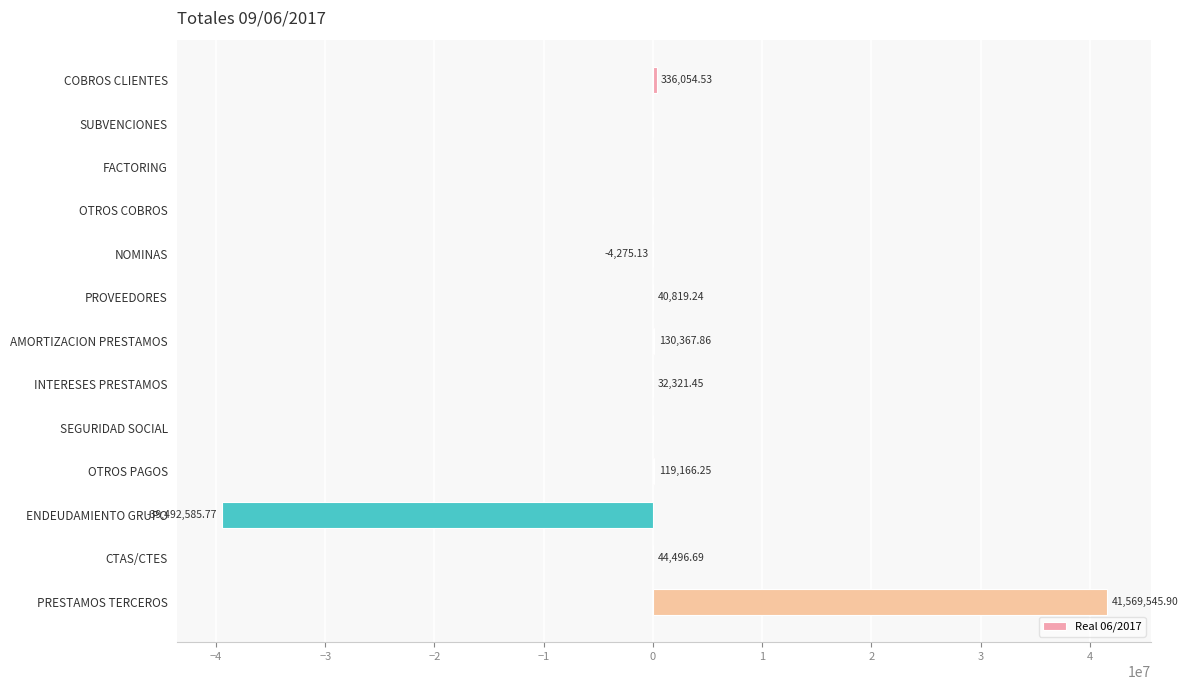

What is the sum of all values?

2775911.0